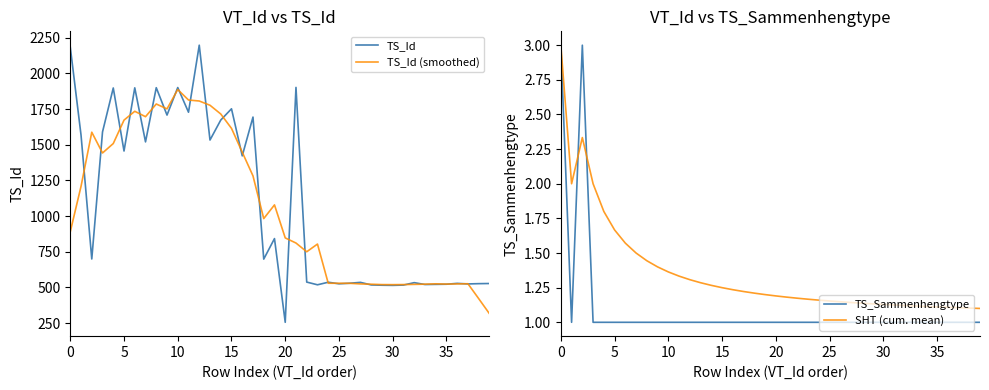

What is the difference between the maximum and minimum values in the TS_Id series?

1943.0